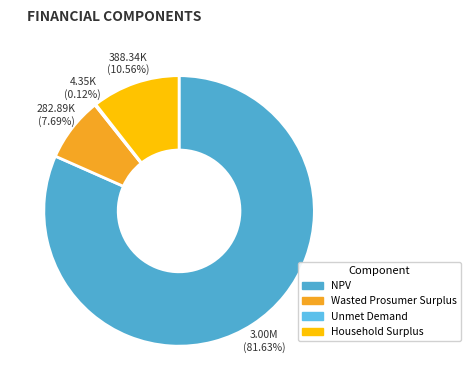

Is it true that Household Surplus is 19% of the pie?

False